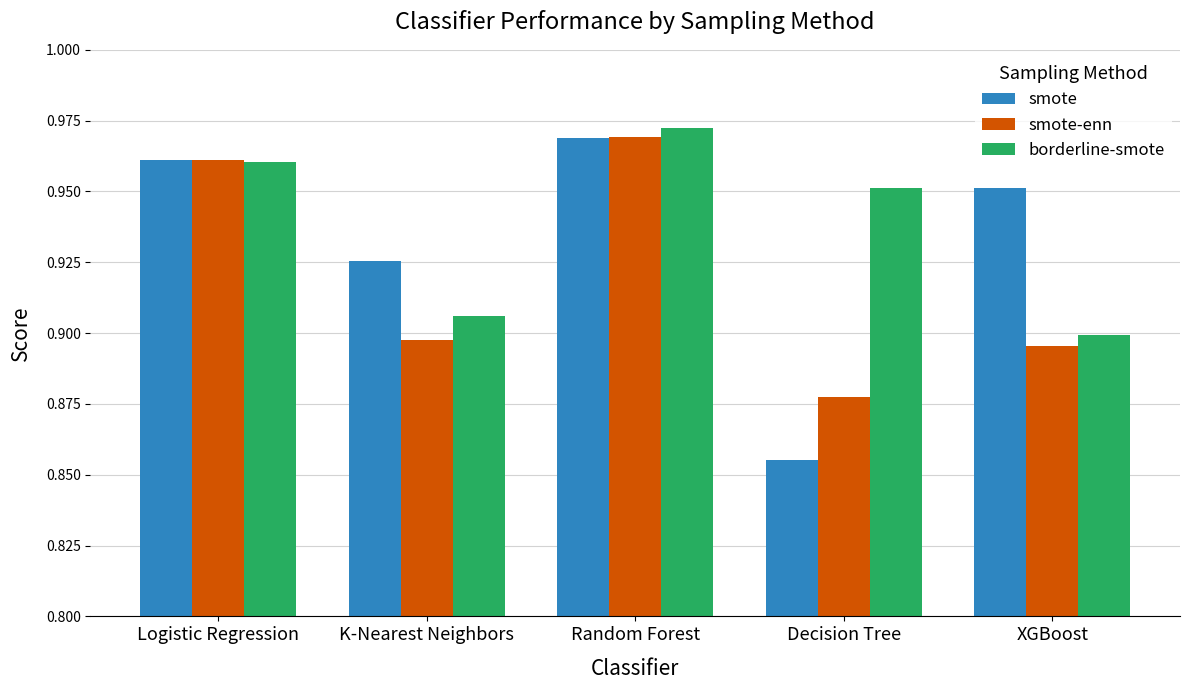

How many groups of bars are there?

5